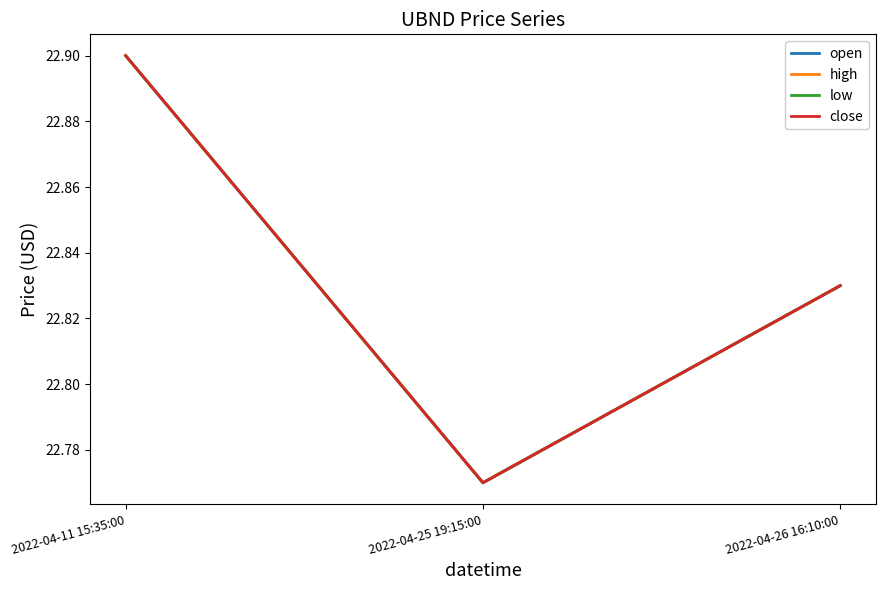

What is the difference between the close values at 2022-04-26 16:10:00 and 2022-04-25 19:15:00?

0.1